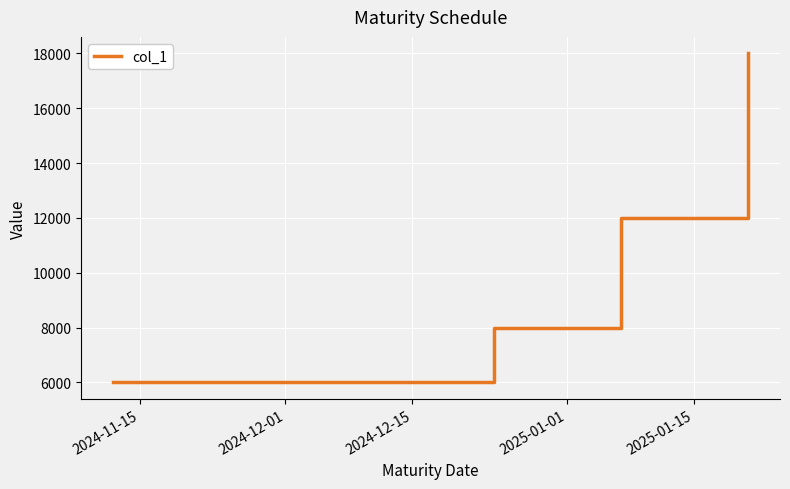

Reading left to right, list all the values displayed in this chart.

6000	6000	8000	12000	18000